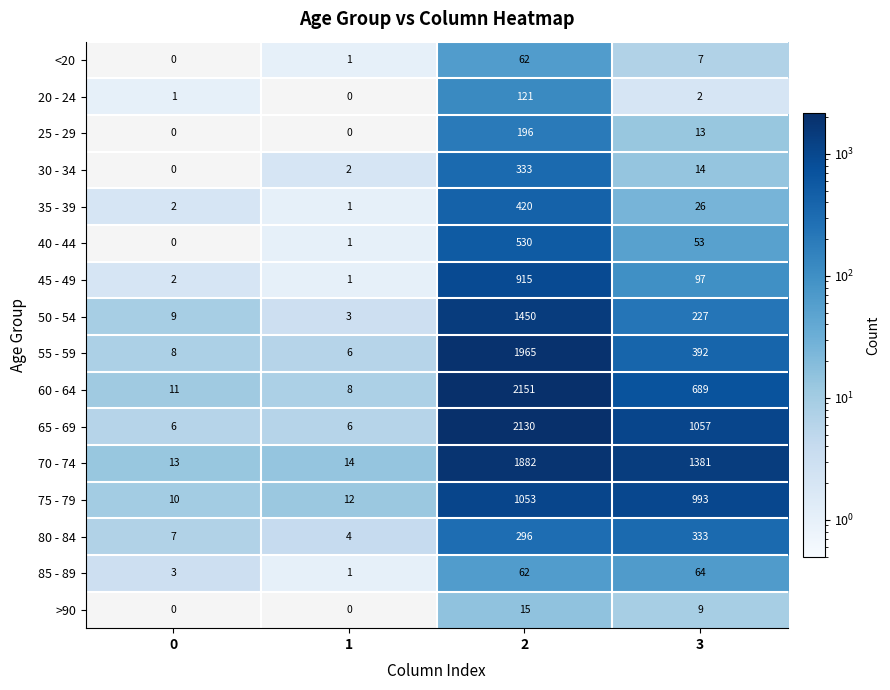

What is the average value of the 60 - 64 series?

715